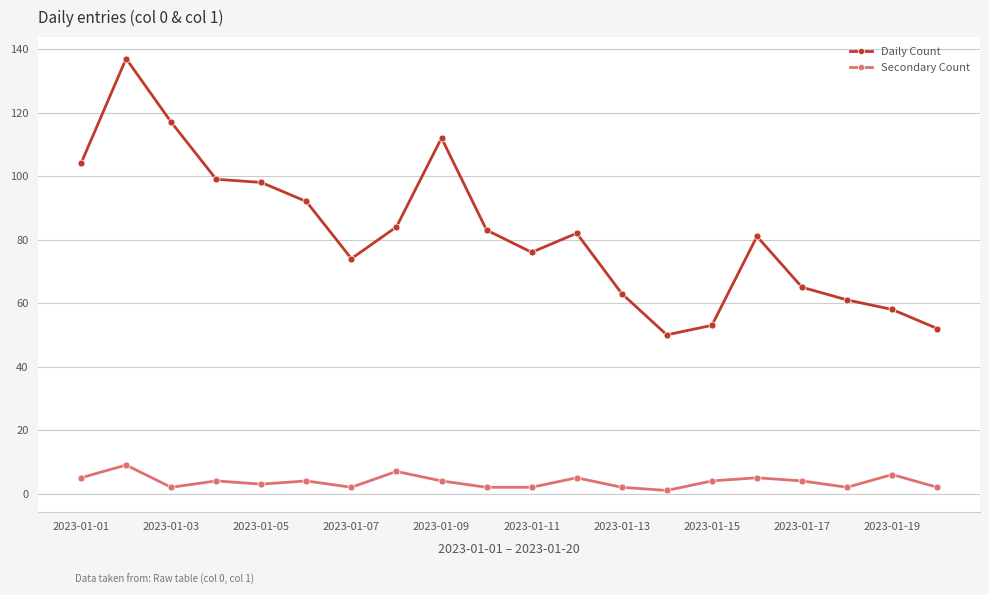

Reading right to left, what are all the values shown in this chart?

Daily Count: 52	58	61	65	81	53	50	63	82	76	83	112	84	74	92	98	99	117	137	104
Secondary Count: 2	6	2	4	5	4	1	2	5	2	2	4	7	2	4	3	4	2	9	5